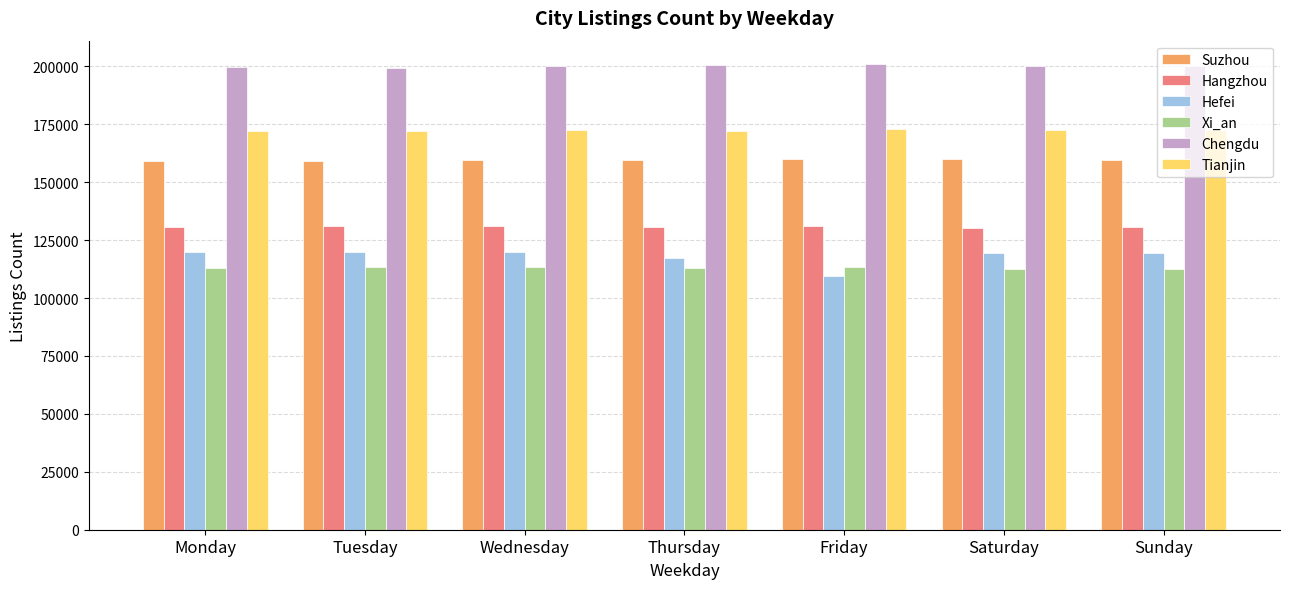

Which series has the largest total across all categories?

Chengdu